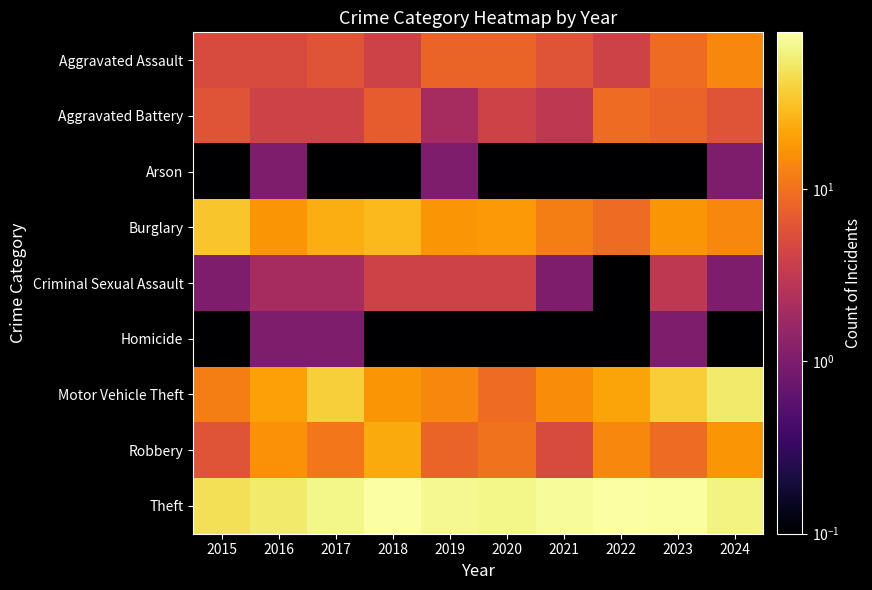

Between 2022 and 2024, which series saw the biggest shift?

Motor Vehicle Theft